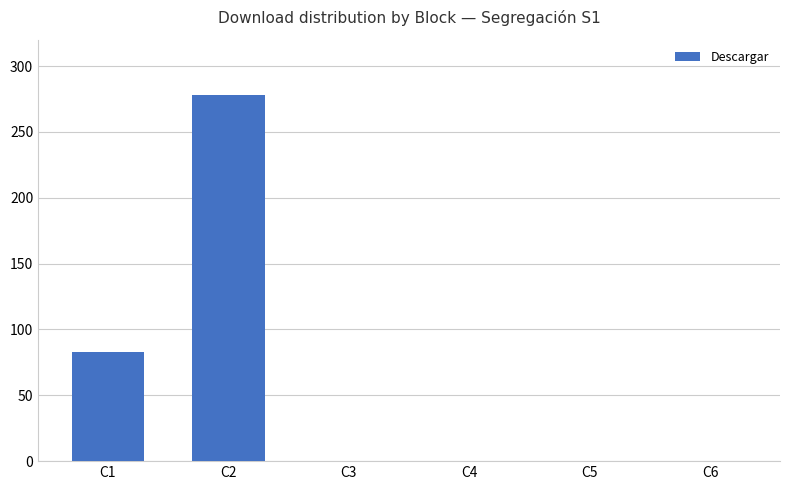

Are the bars horizontal?

No